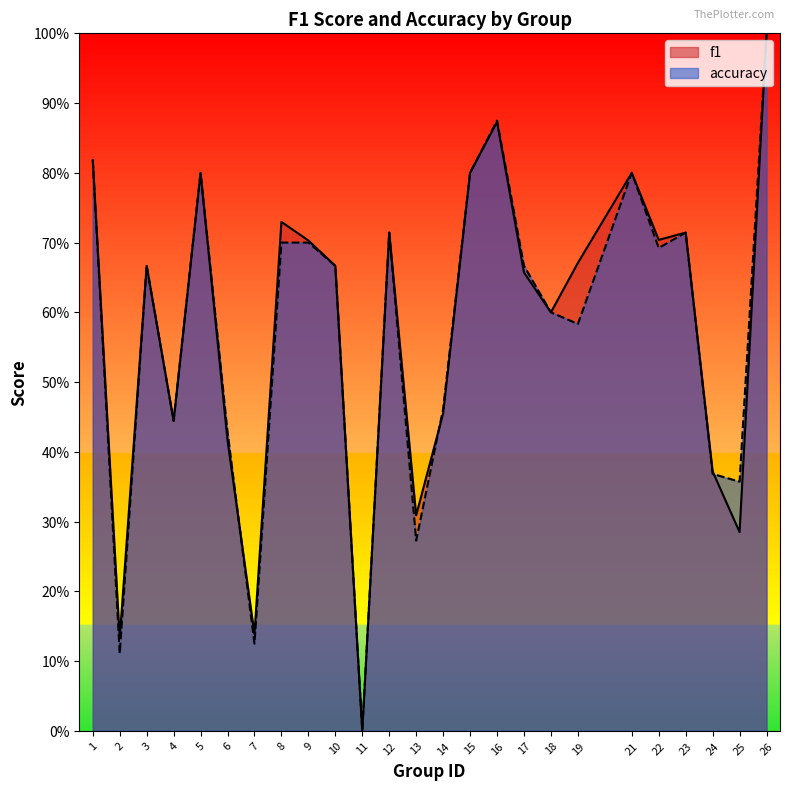

Which series changed the most between 8 and 21?

accuracy